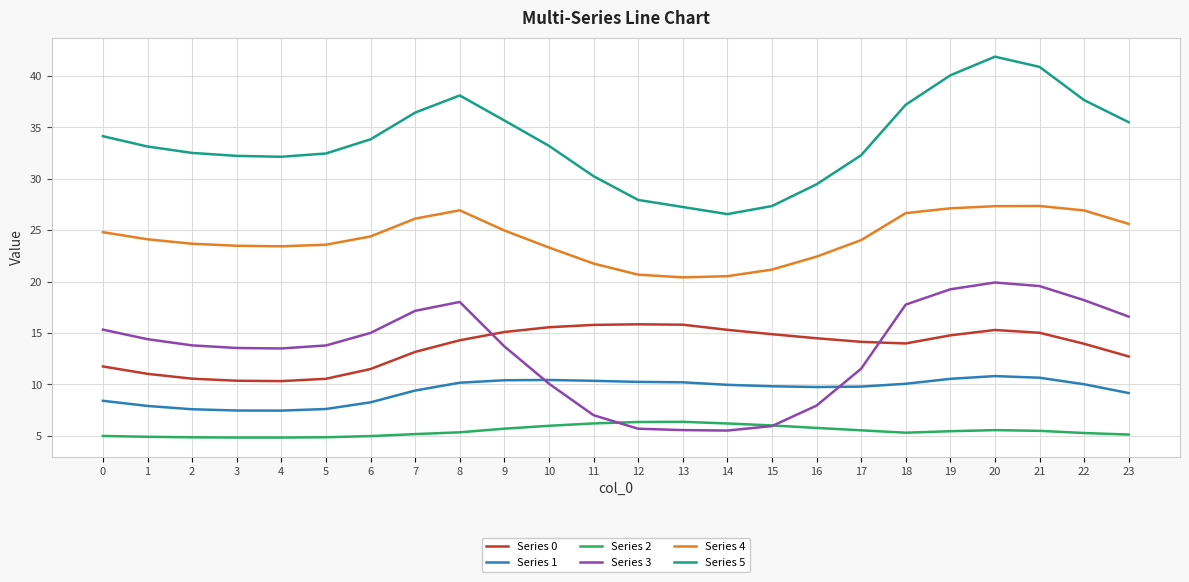

Does the chart display data point markers on the line(s)?

No